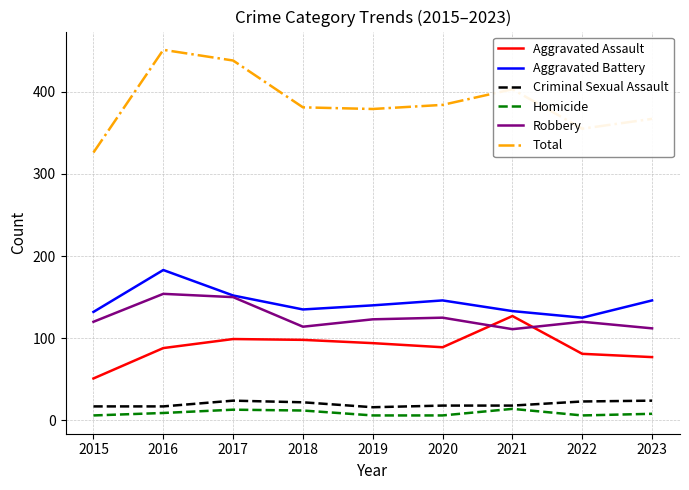

At which category is the sum across all series the highest?

2016